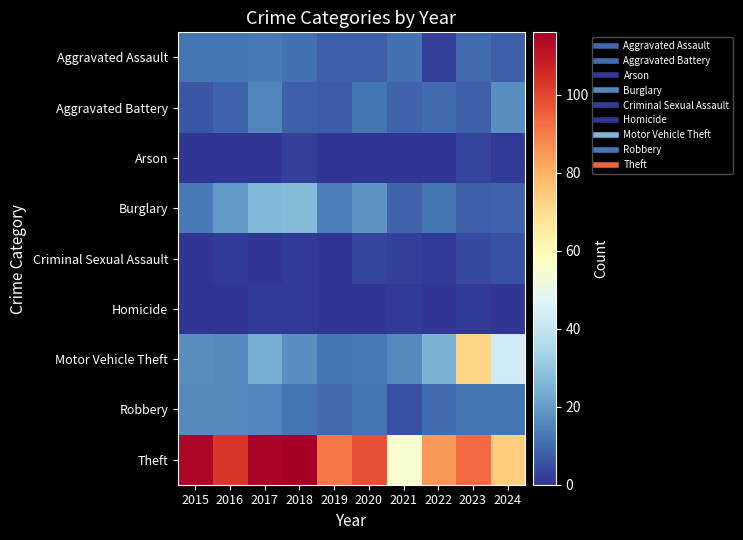

What is the total value across all series at 2020?

164